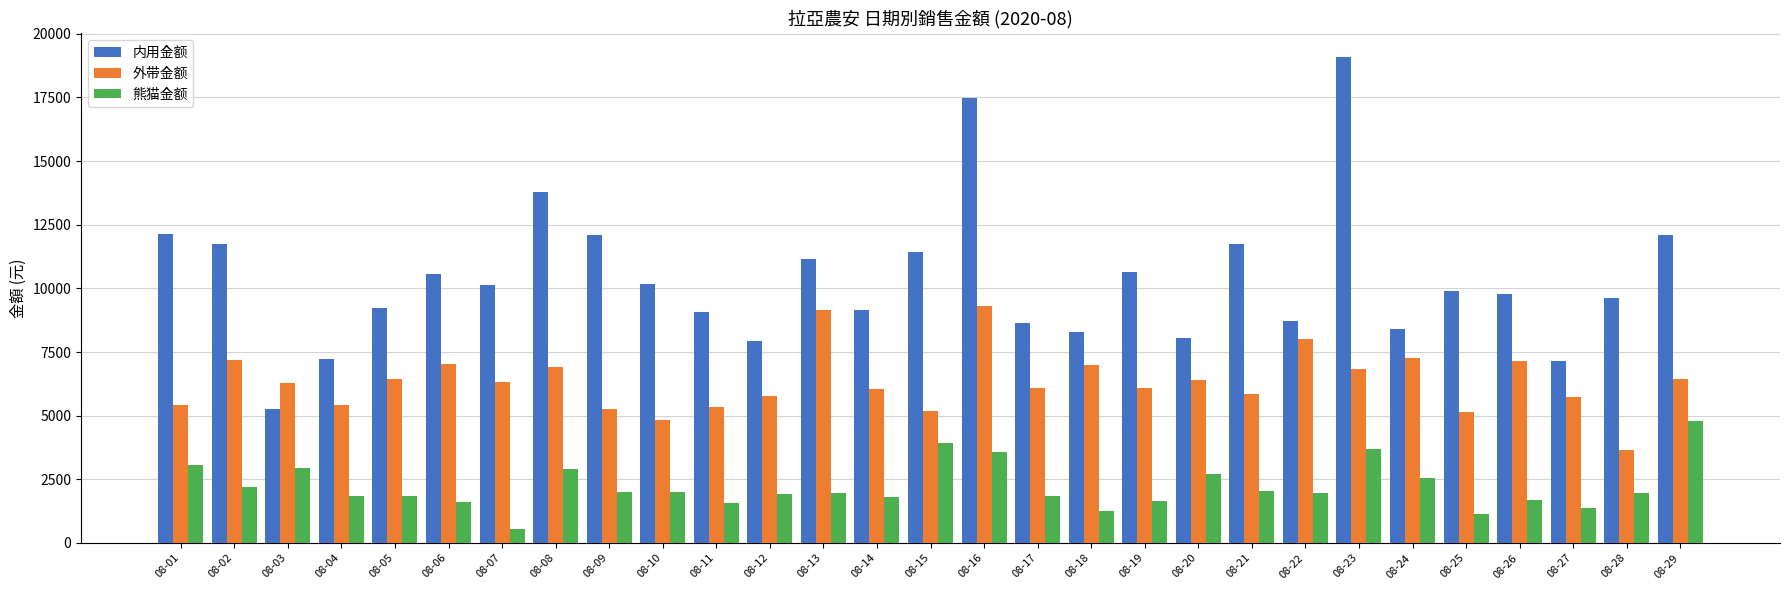

What is the value of the 外带金额 bar at the 18th from the left?

6980